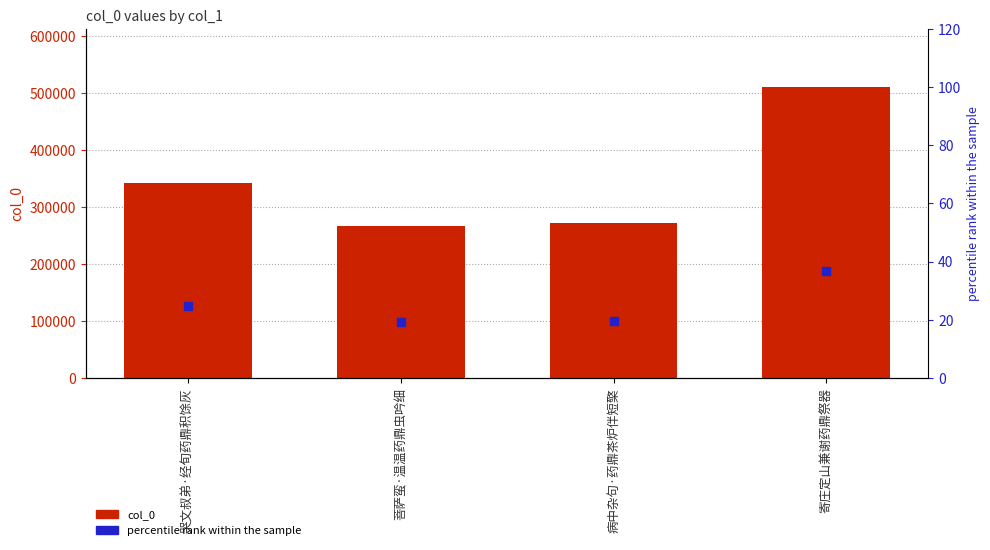

Is the value of percentile rank within the sample at 哭文叔弟·经旬药鼎积馀灰 greater than the value of col_0 at 哭文叔弟·经旬药鼎积馀灰?

No